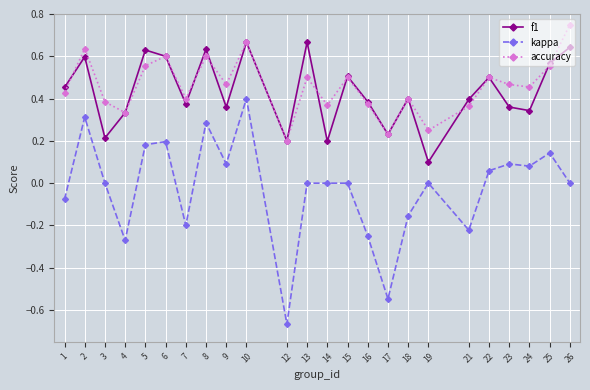

True or false: accuracy and kappa intersect in this chart.

False